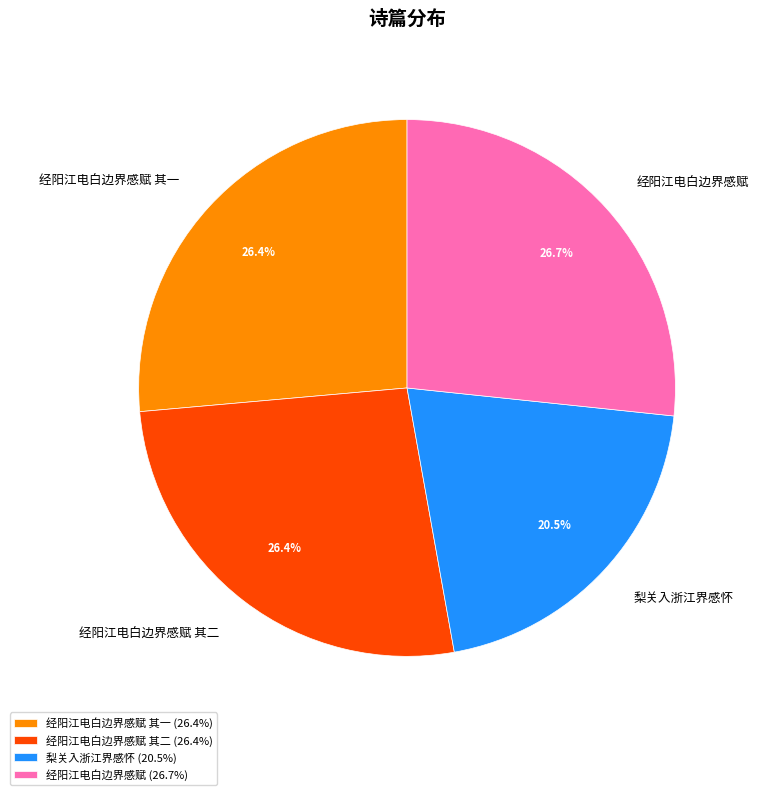

Which has a higher value, 梨关入浙江界感怀 or 经阳江电白边界感赋?

经阳江电白边界感赋